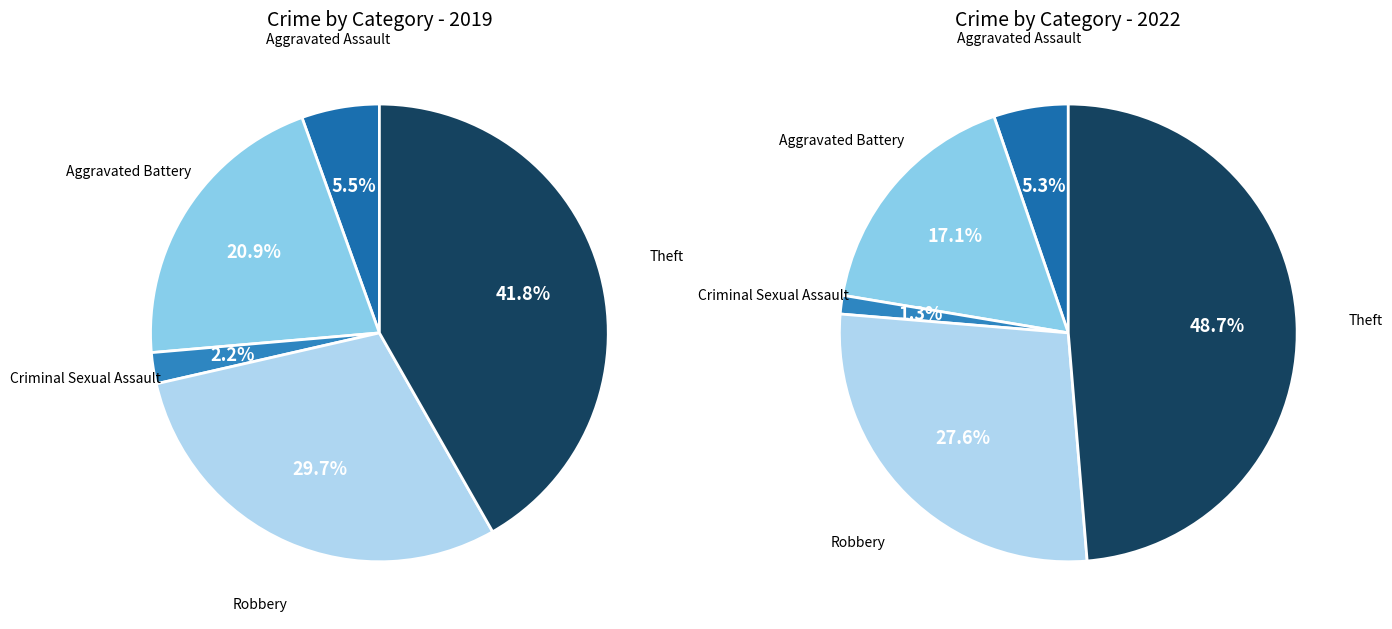

To the nearest percent, what portion does Theft represent?

49%